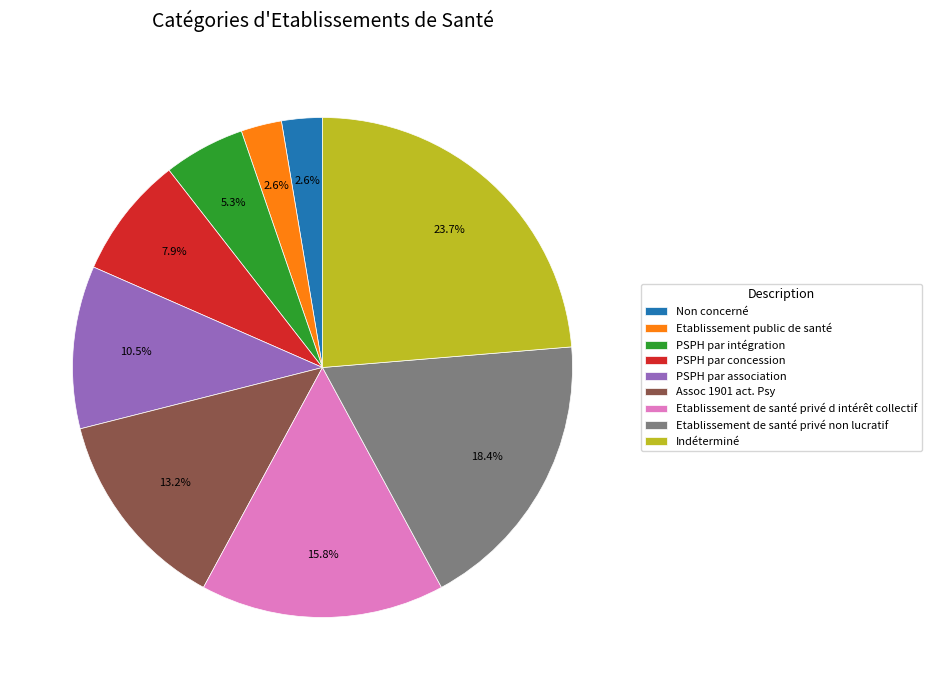

Between Non concerné and PSPH par intégration, which is larger?

PSPH par intégration